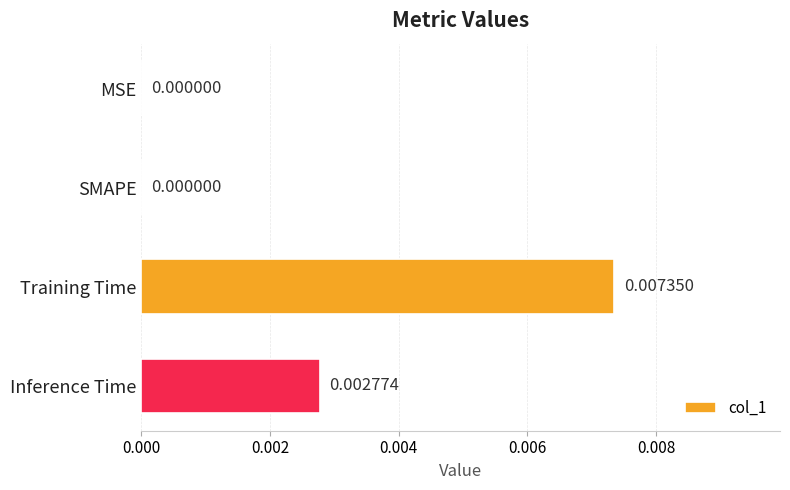

Are the bars grouped side by side (vs. stacked)?

No